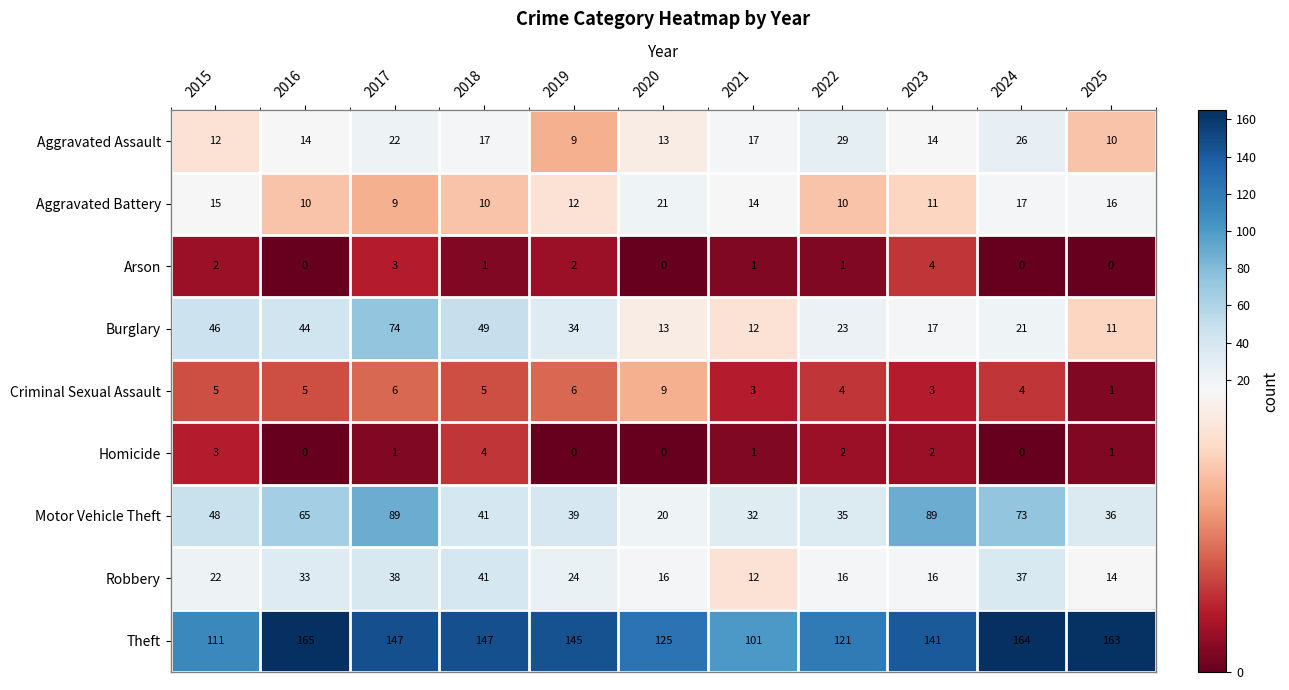

Where does the Motor Vehicle Theft series first go above 41?

2015